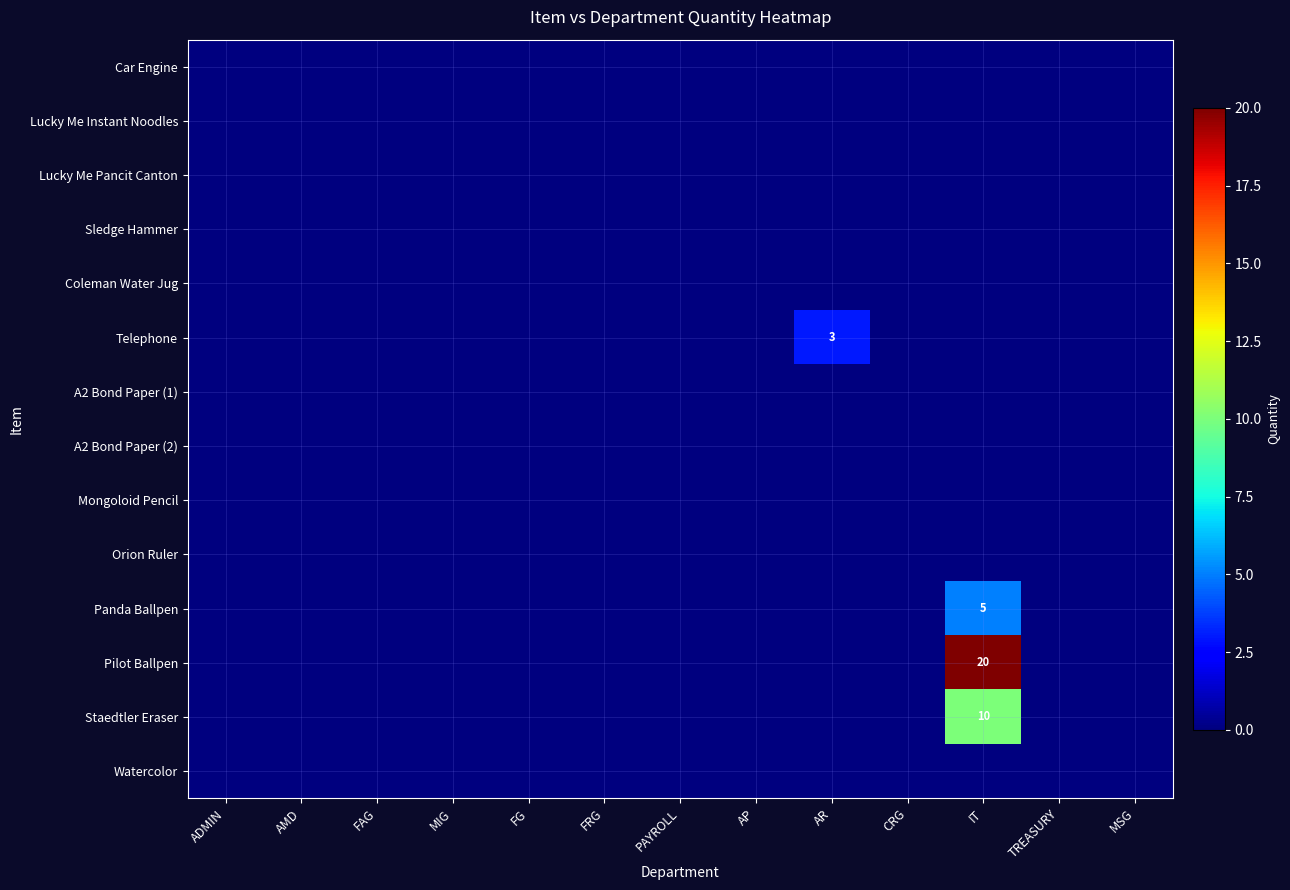

At which category is the sum across all series the highest?

IT